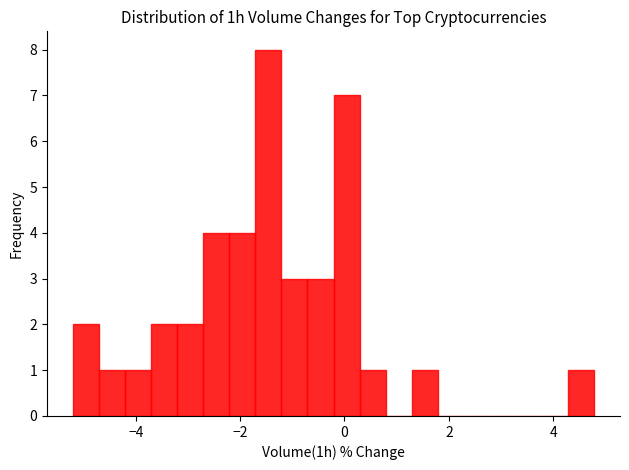

Around what value on the x-axis is the tallest bar? Give the approximate position of its centre, as read against the axis.

-1.4